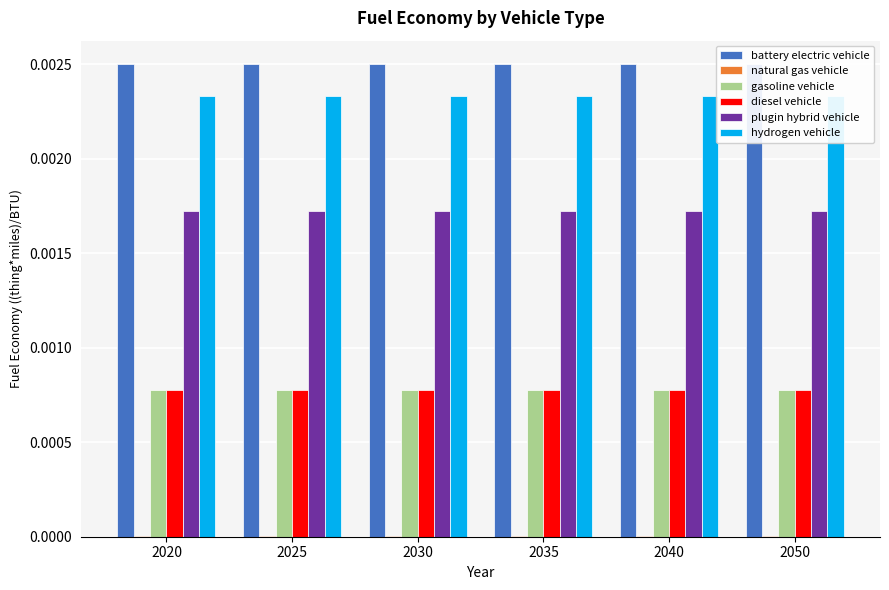

Count the number of categories in the chart.

6